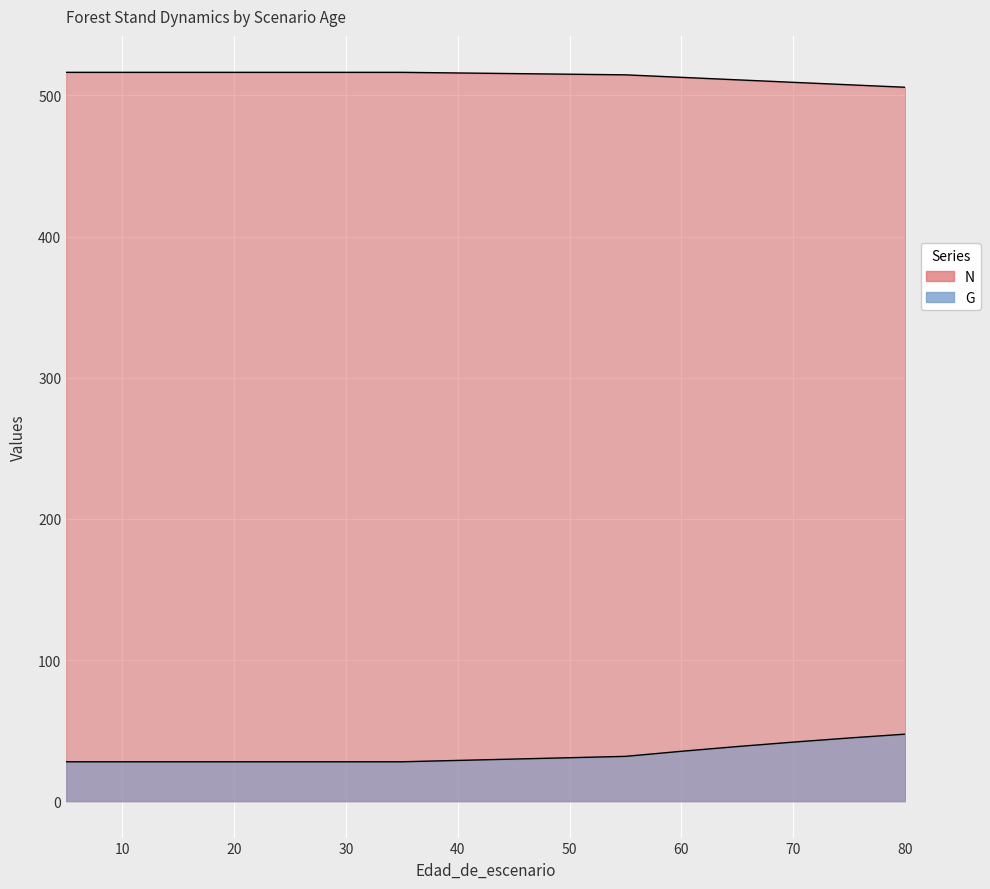

List the labels in order of G value, largest first.

80, 75, 70, 65, 60, 55, 5, 10, 15, 20, 25, 30, 35